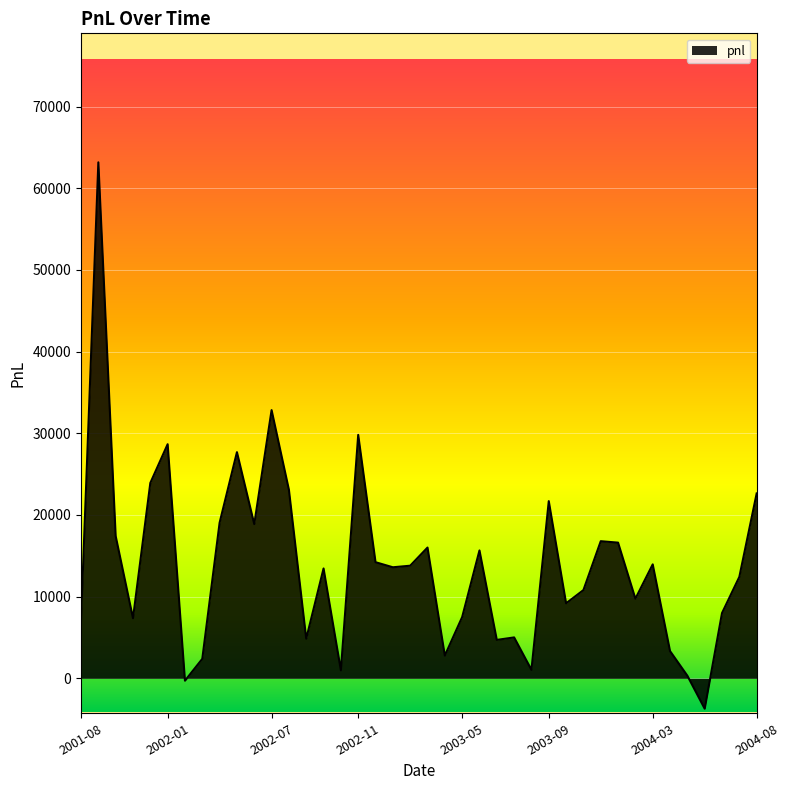

What is the smallest value displayed?

-3721.1